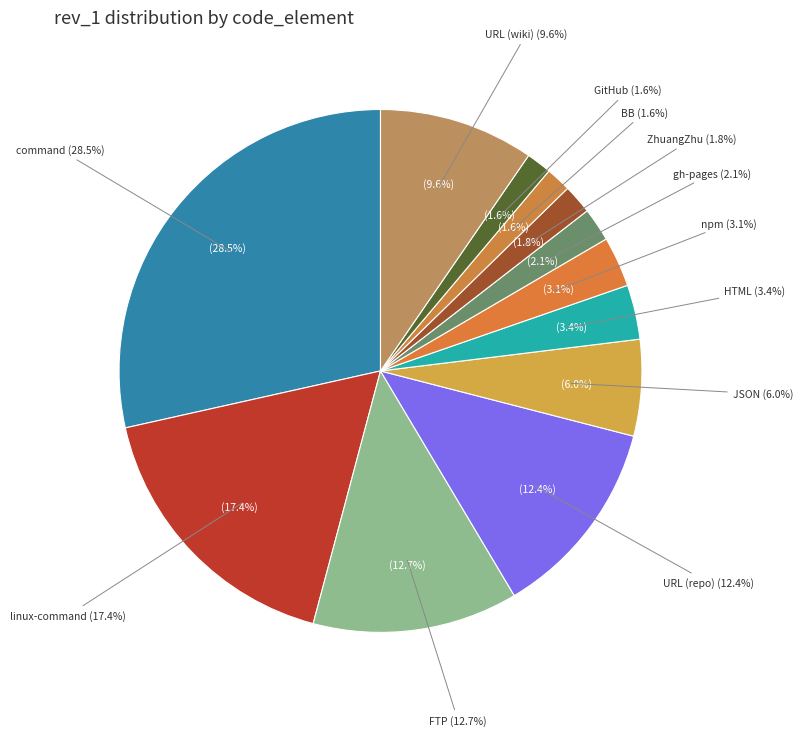

Between command and FTP, which is larger?

command